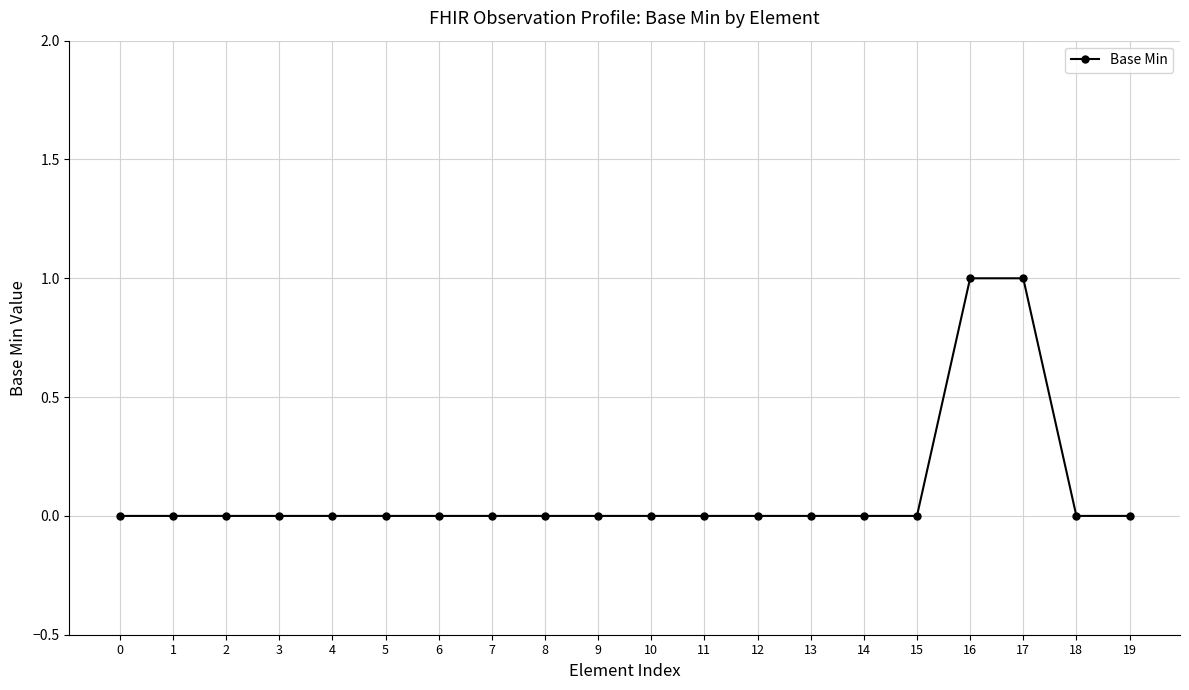

What is the change in value from 6 to 16?

+1